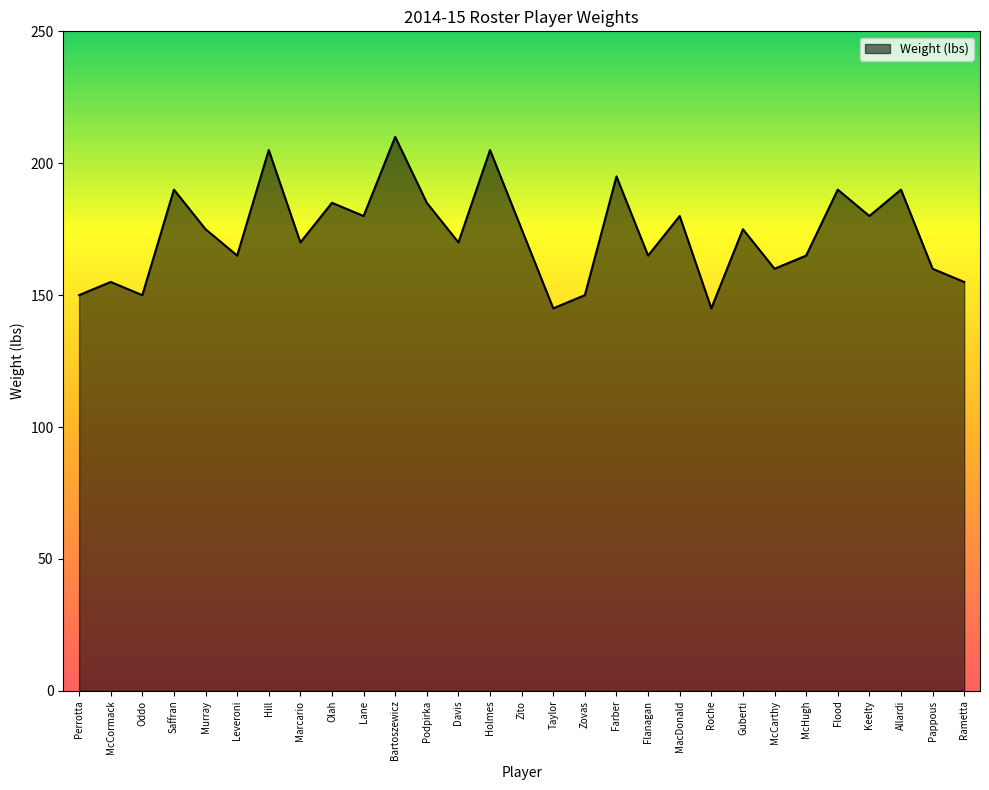

Does the chart display data point markers on the line(s)?

No